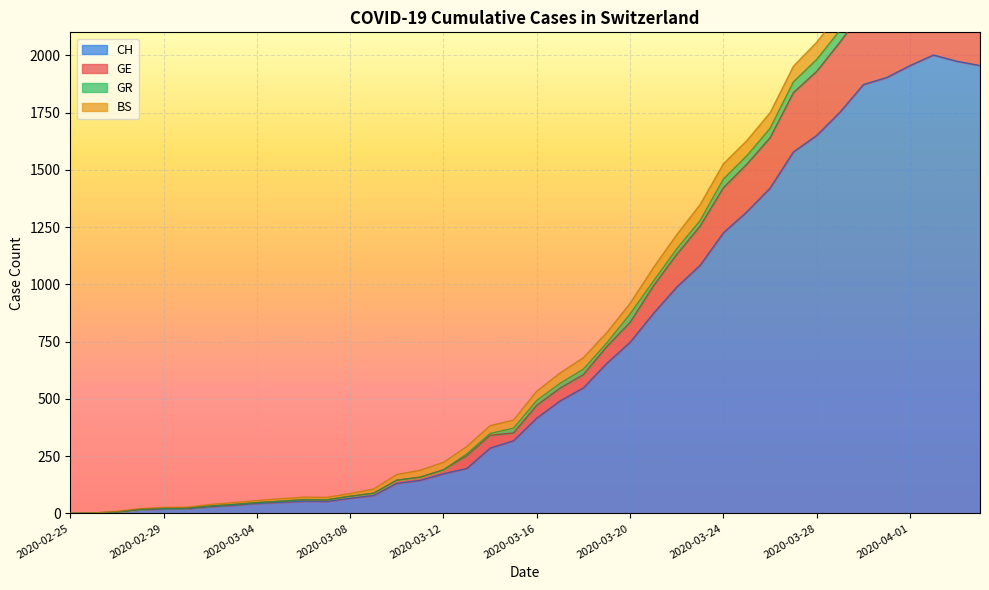

Which has a higher value, 2020-03-29 or 2020-02-29?

2020-03-29